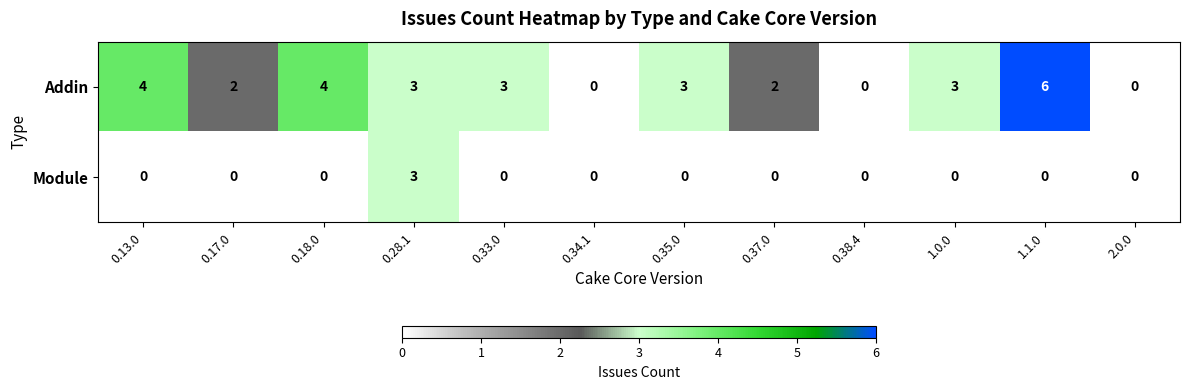

At 1.1.0, list the series in order from smallest to largest.

Module, Addin